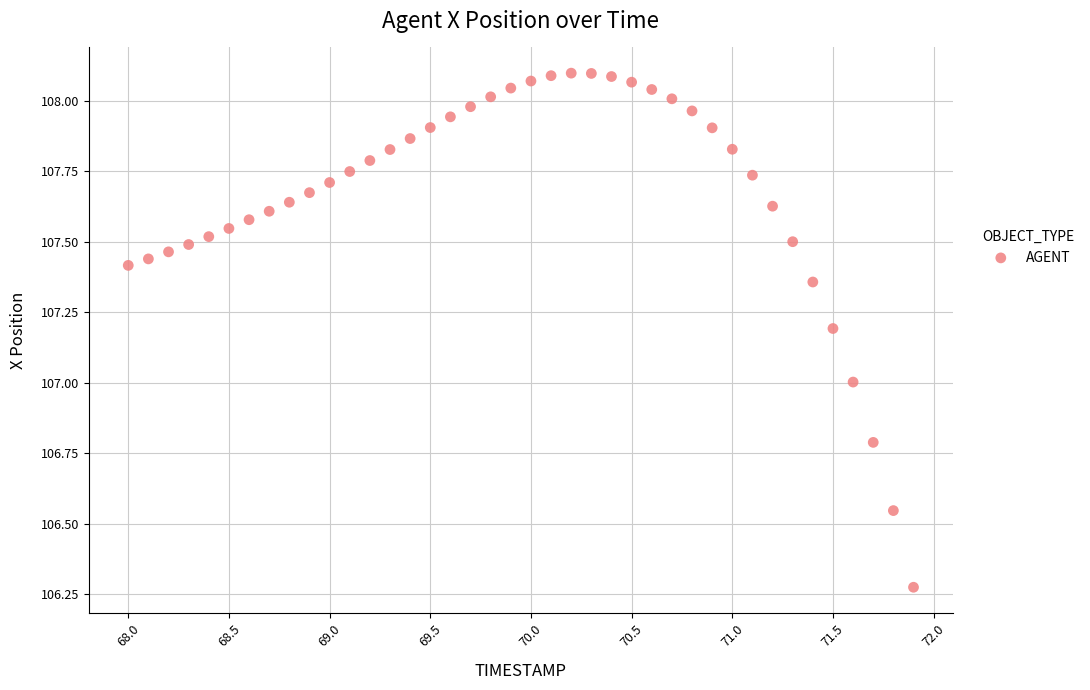

What is the range of X values (max minus min)?

3.9